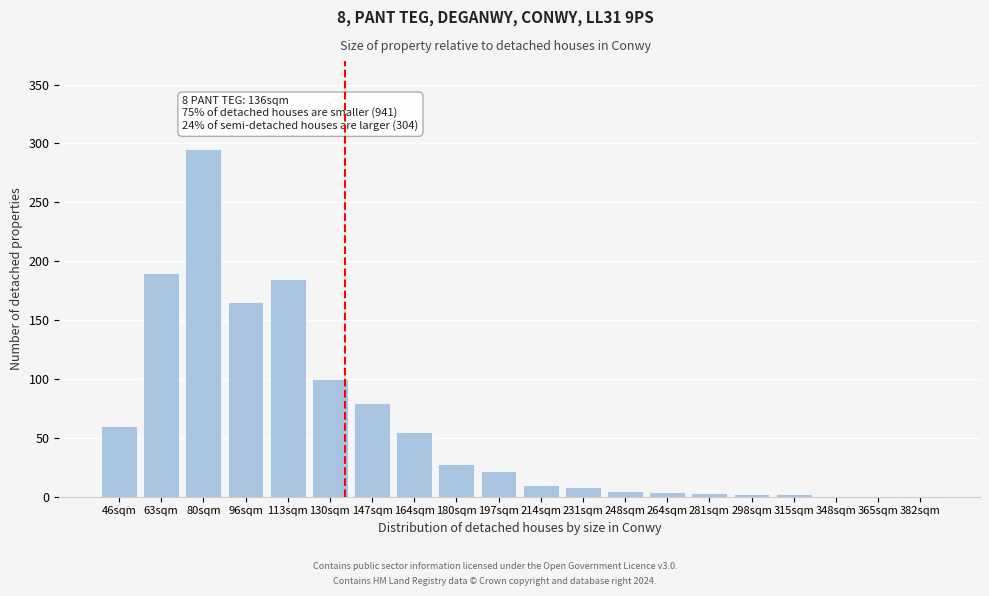

True or false: the data shows 48 at 180sqm.

False